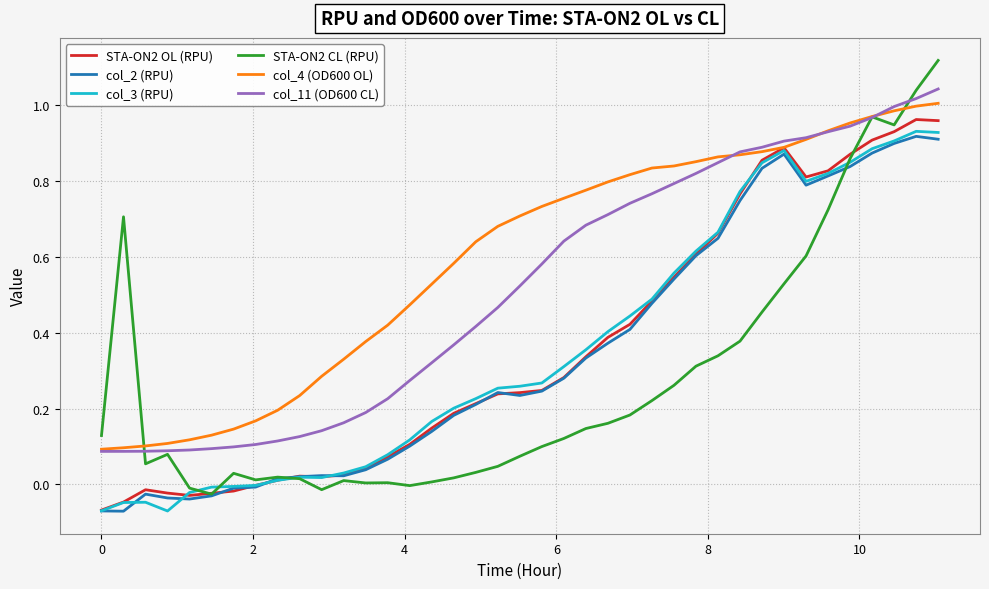

Which series has the largest range (max minus min)?

STA-ON2 CL (RPU)